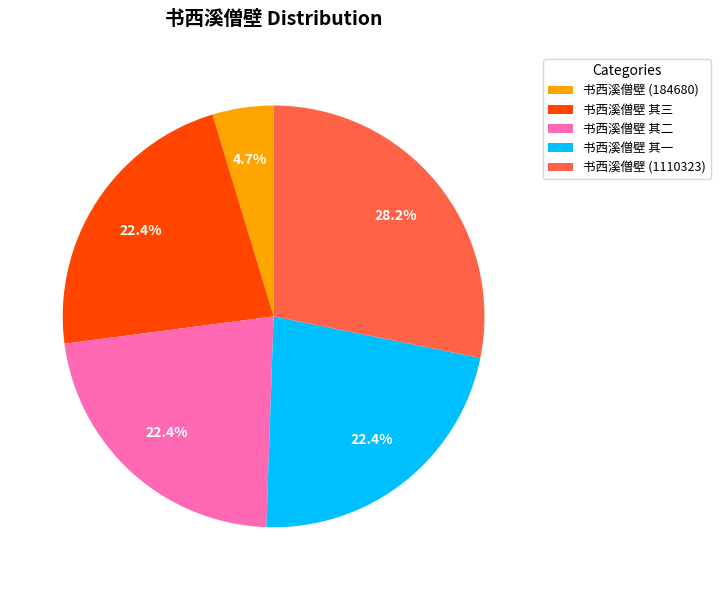

Which slice is the smallest?

书西溪僧壁 (184680)